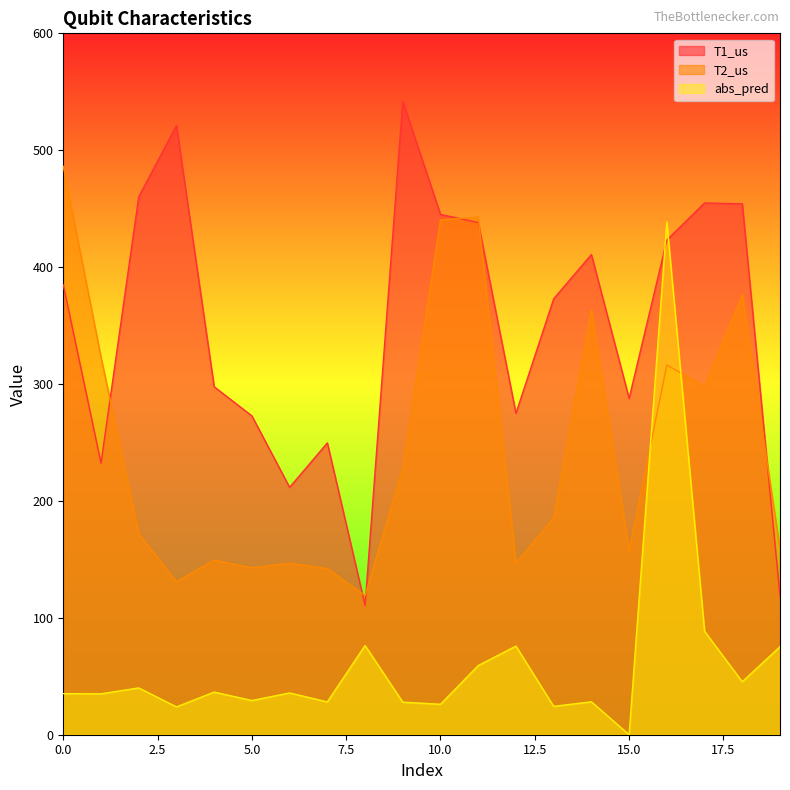

In T1_us, how many points are lower than both neighbors (excluding endpoints)?

5